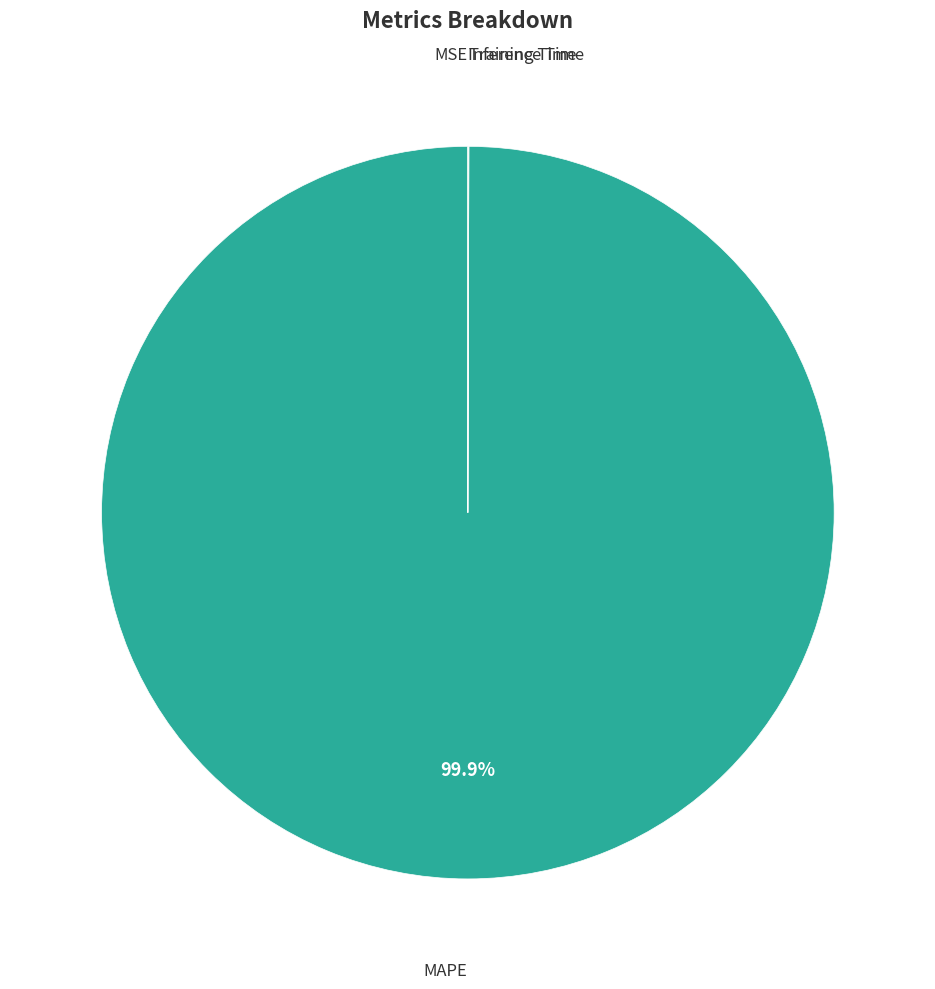

Is there a majority slice in this chart?

Yes